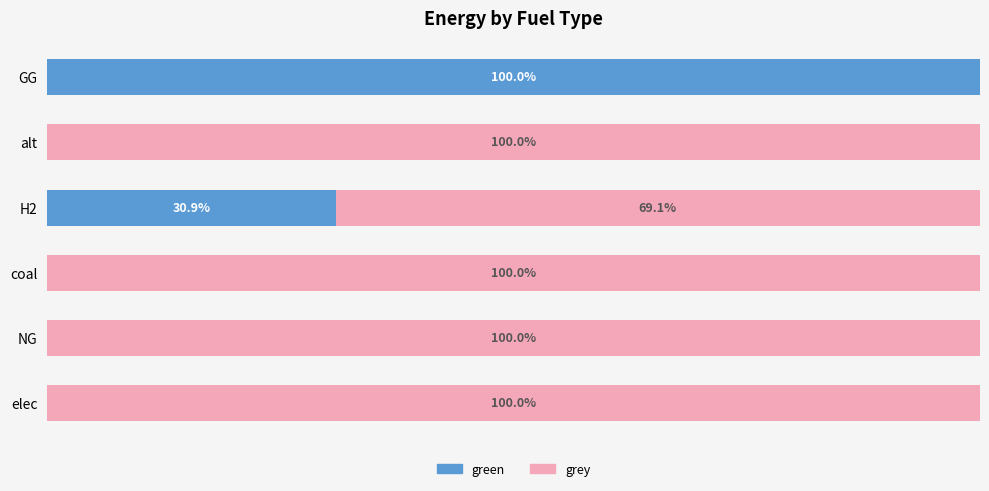

Which category has the highest value in the green series?

GG